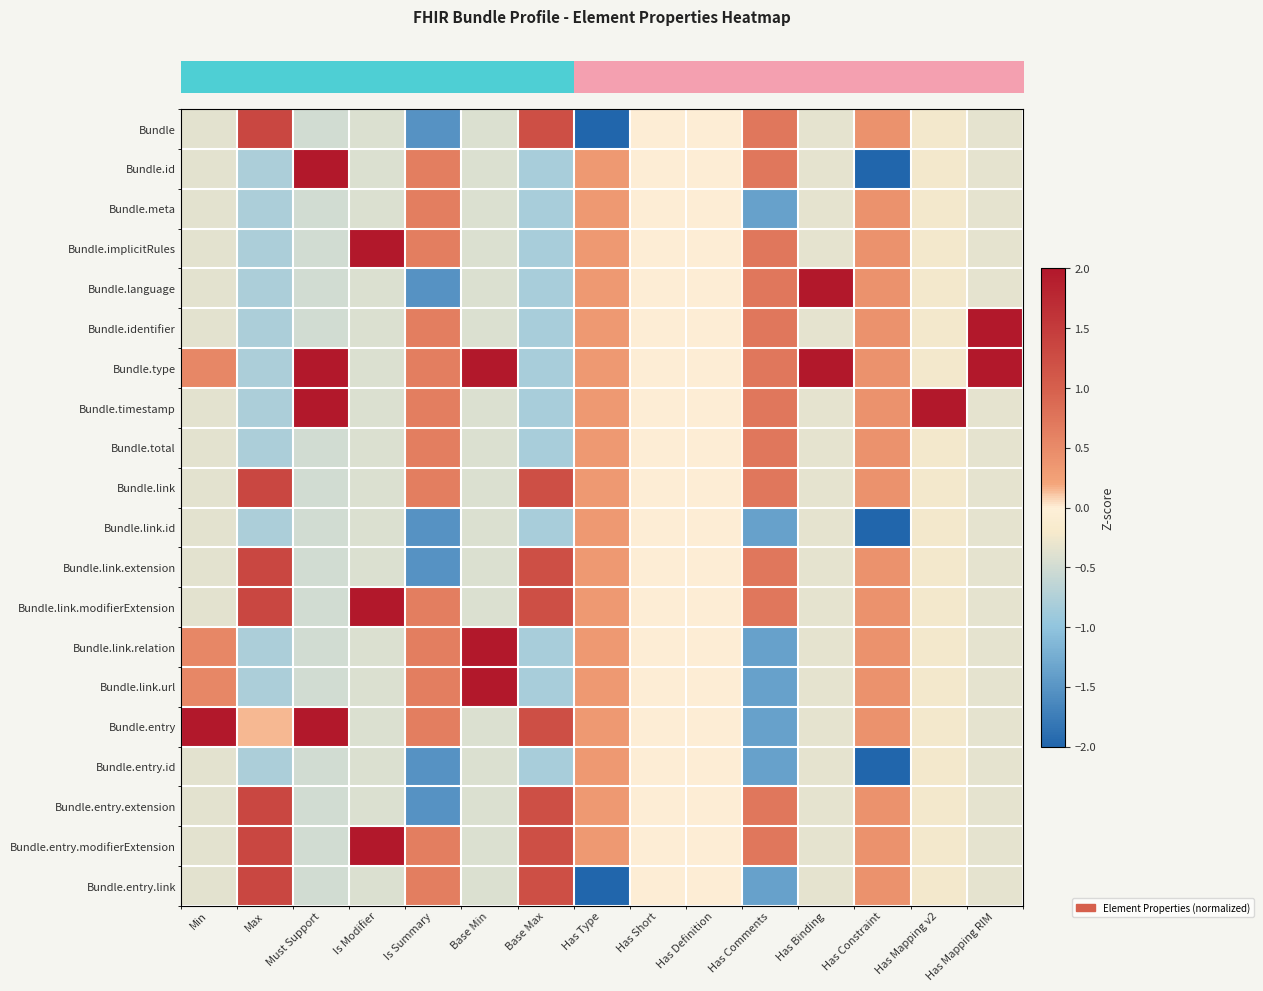

Which label corresponds to the largest value in the chart?

Is Modifier